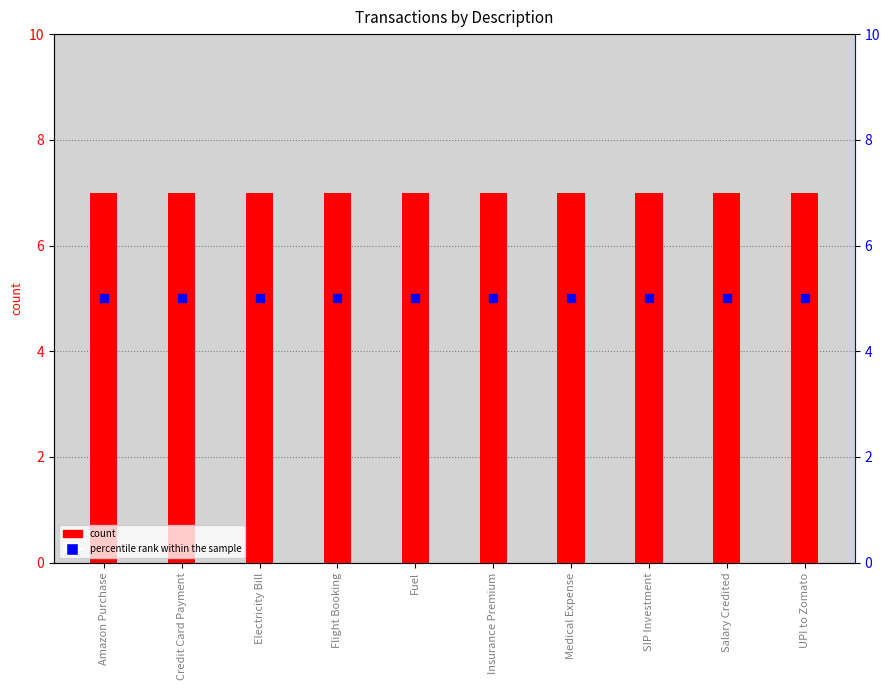

At how many categories does at least one series exceed 6?

10